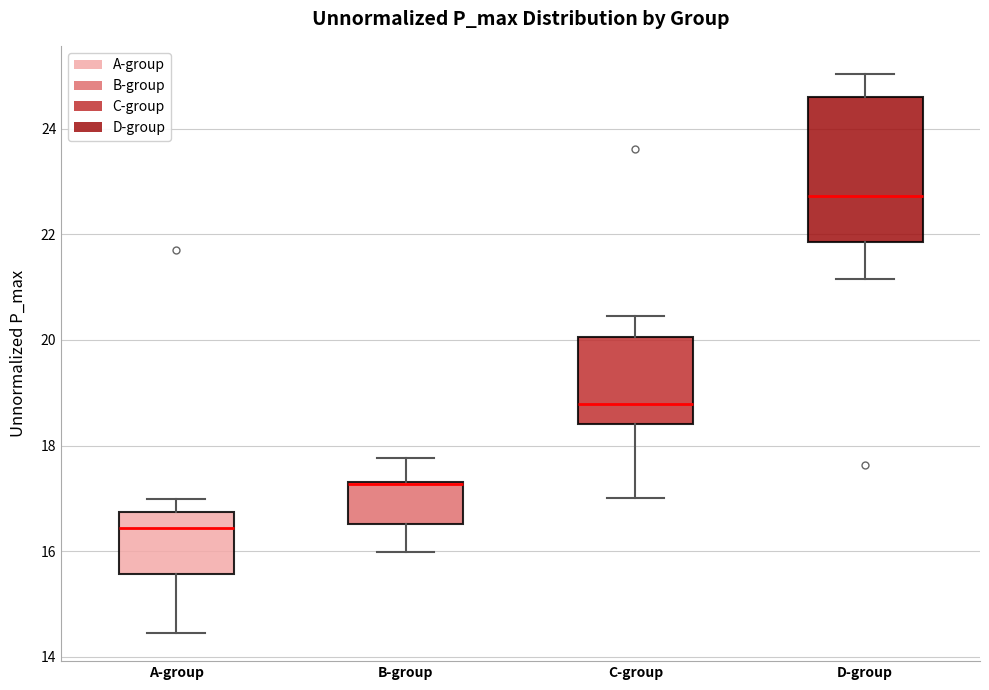

Which box is the tallest, from its lower edge to its upper edge?

D-group